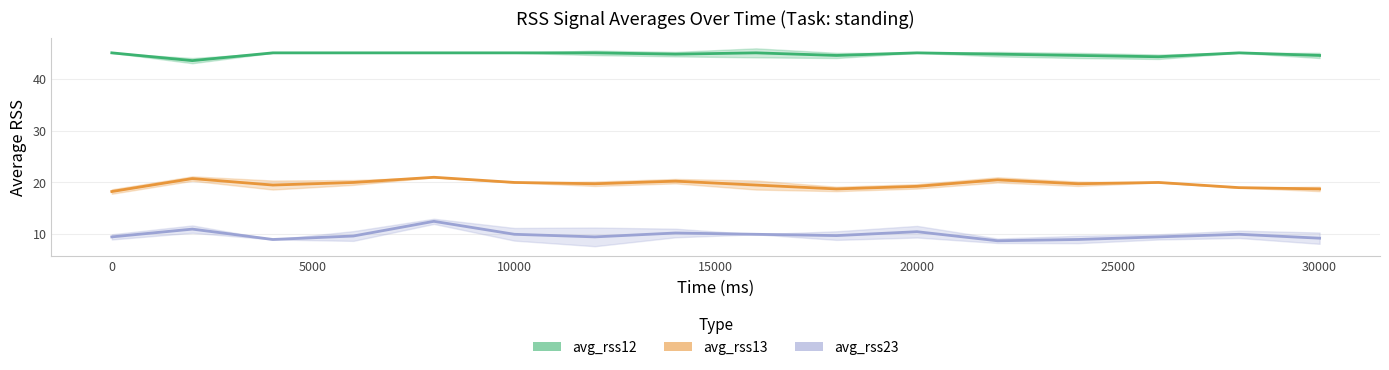

Reading right to left, extract all data points from this chart.

avg_rss12: 44.5	45.0	44.2	44.5	44.8	45.0	44.5	45.0	44.8	45.0	45.0	45.0	45.0	45.0	43.5	45.0
avg_rss13: 18.8	19.0	20.0	19.8	20.5	19.2	18.8	19.5	20.2	19.8	20.0	21.0	20.0	19.5	20.8	18.2
avg_rss23: 9.2	10.0	9.5	9.0	8.8	10.5	9.8	10.0	10.2	9.5	10.0	12.5	9.7	9.0	11.0	9.5